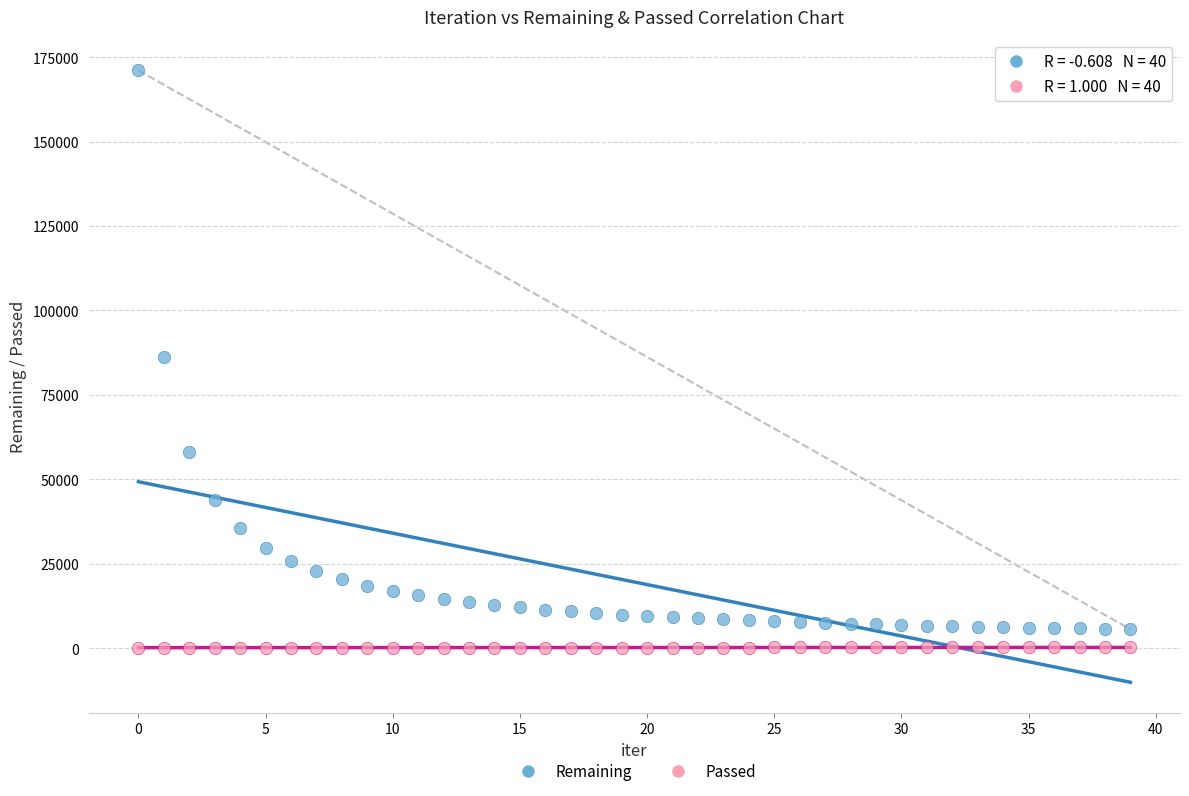

Which series has the largest Y range (max minus min)?

Remaining